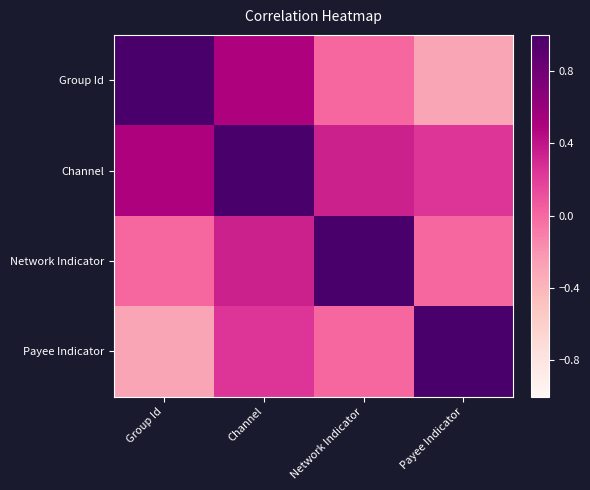

What is the difference between the highest and lowest values at Network Indicator?

1.0